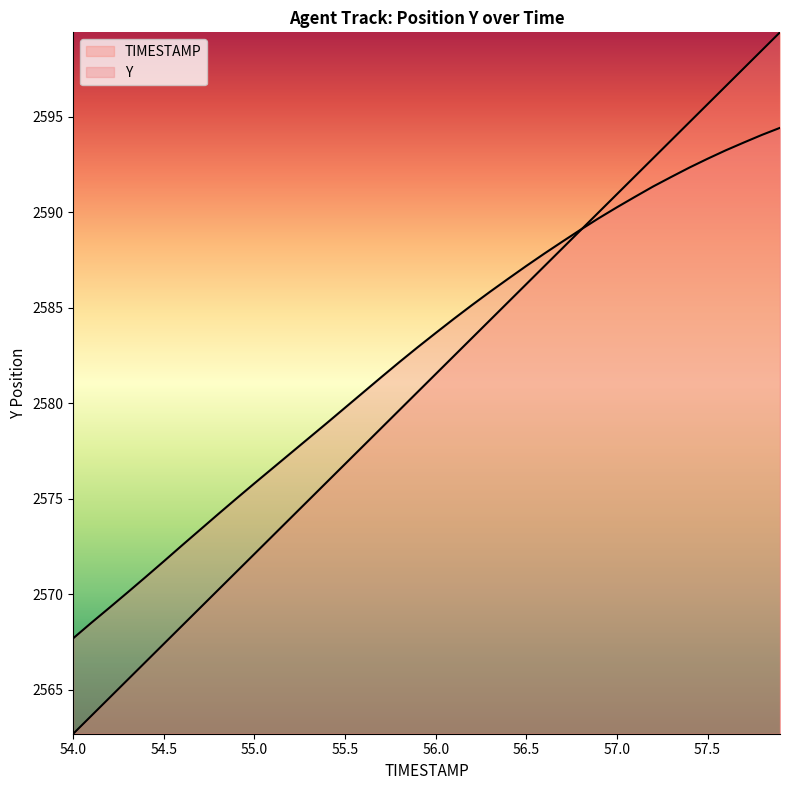

True or false: TIMESTAMP has a value of 1016.6 at 57.4.

False